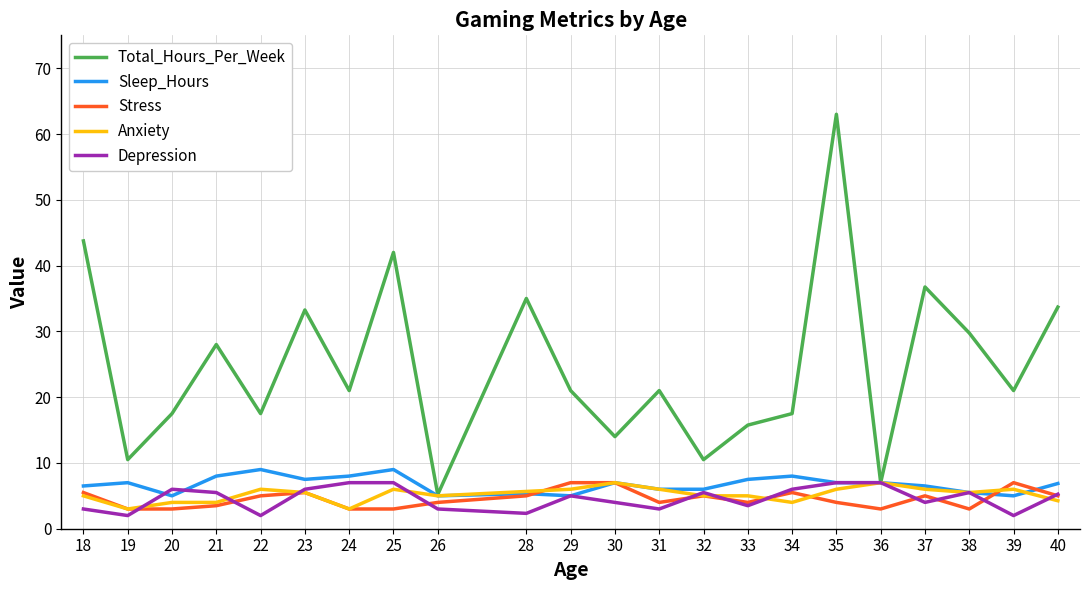

At which category is the sum across all series the highest?

35